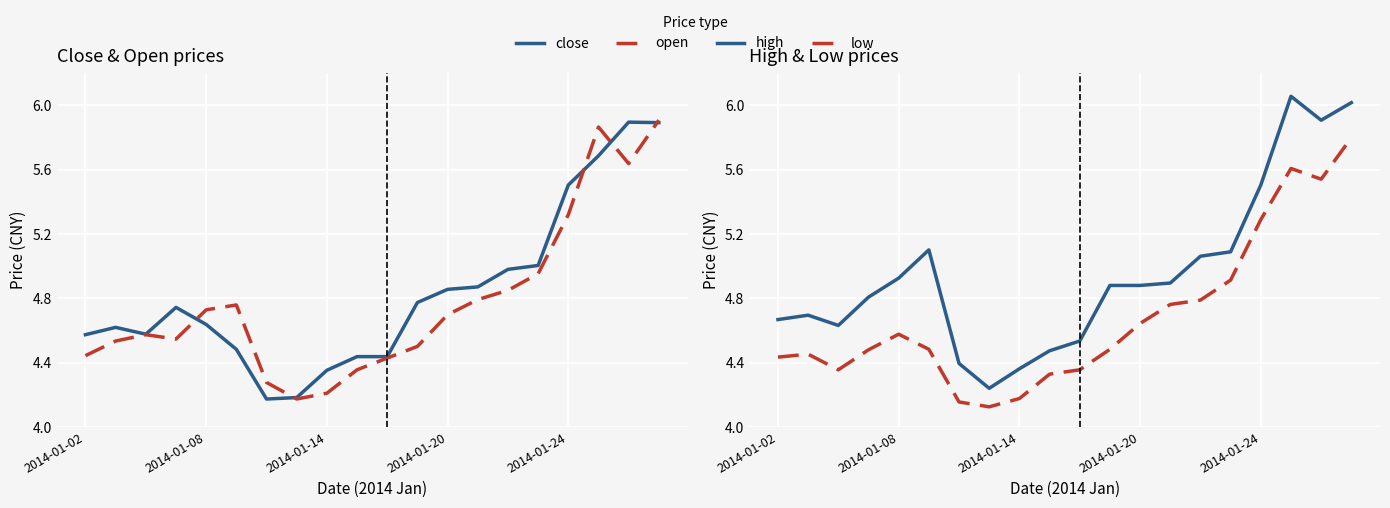

Which has a higher value, 15 or 16?

16